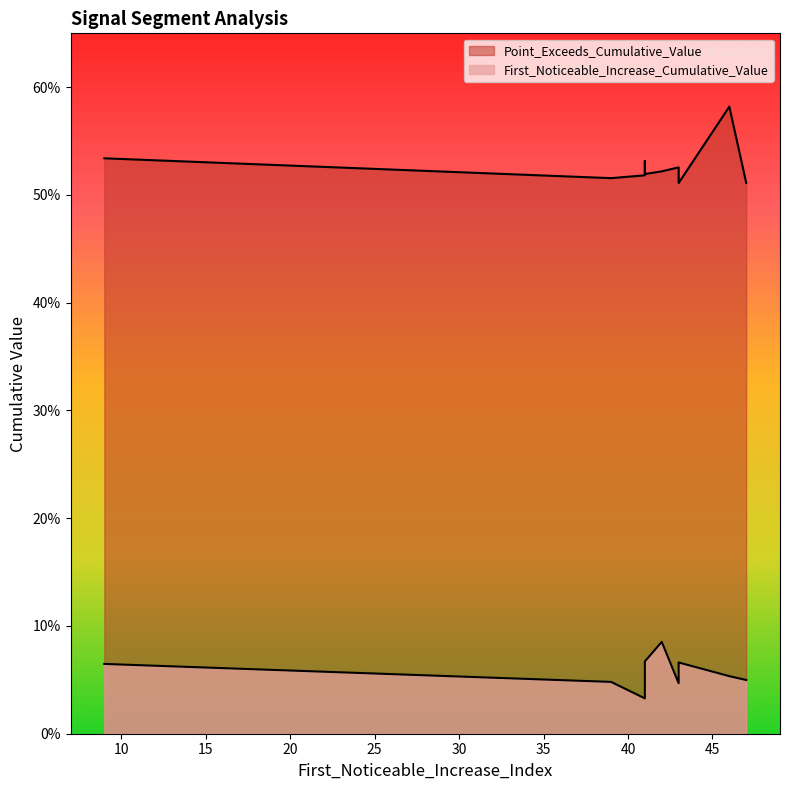

The value of Point_Exceeds_Cumulative_Value at 47 is 0.2. True or false?

False